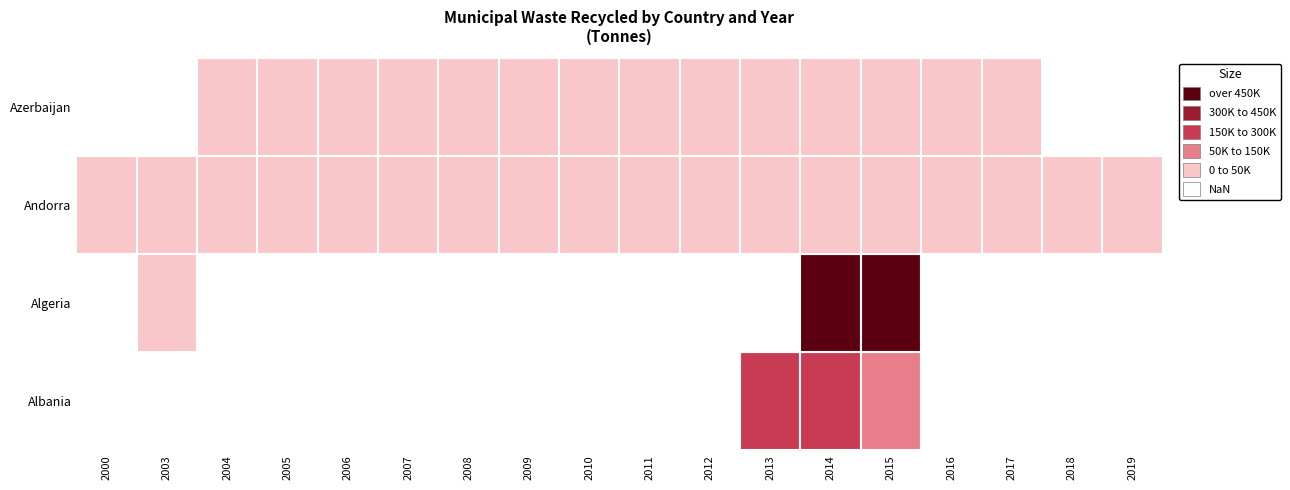

What is the spread (max minus min) of values at 2015?

518216.0